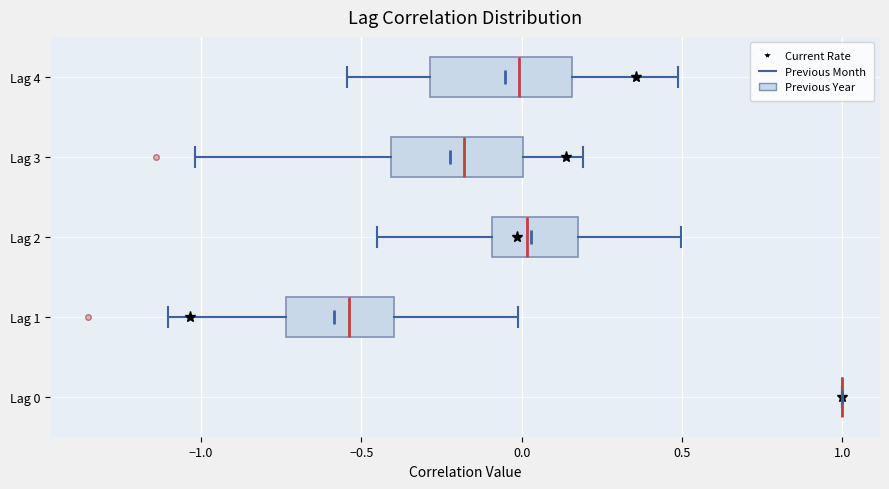

Reading bottom to top, read every box against the x-axis: the position of its median line, the range the box covers, and the ends of its whiskers. The values are not printed on the chart, so give them approximately, as read against the axis.

Lag 0: box collapsed to a line at 1.00, whiskers 1.00 to 1.00
Lag 1: median -0.55, box -0.75 to -0.40, whiskers -1.10 to 0.00
Lag 2: median 0.00, box -0.10 to 0.15, whiskers -0.45 to 0.50
Lag 3: median -0.20, box -0.40 to 0.00, whiskers -1.00 to 0.20
Lag 4: median 0.00, box -0.30 to 0.15, whiskers -0.55 to 0.50